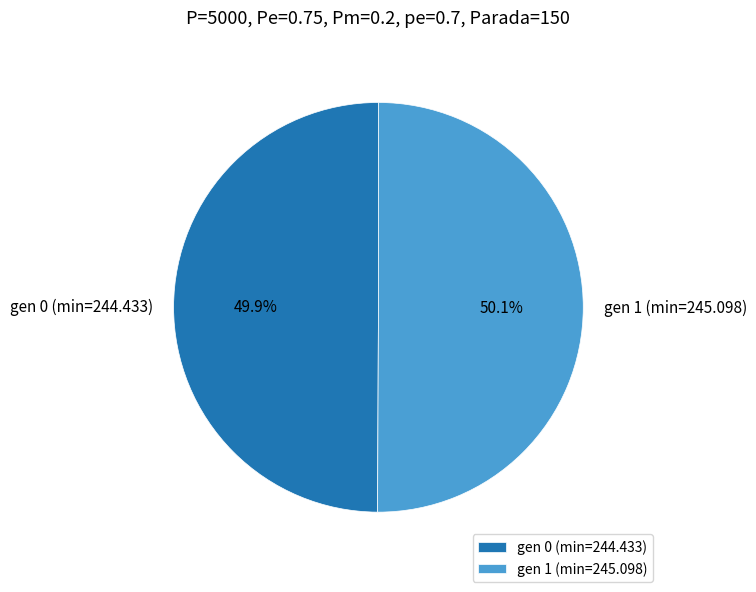

How much of the chart is everything except gen 0 (min=244.433)?

50.1%